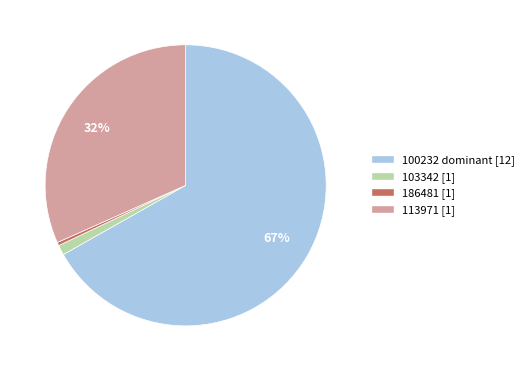

What is the smallest slice in the pie chart?

186481 [1]